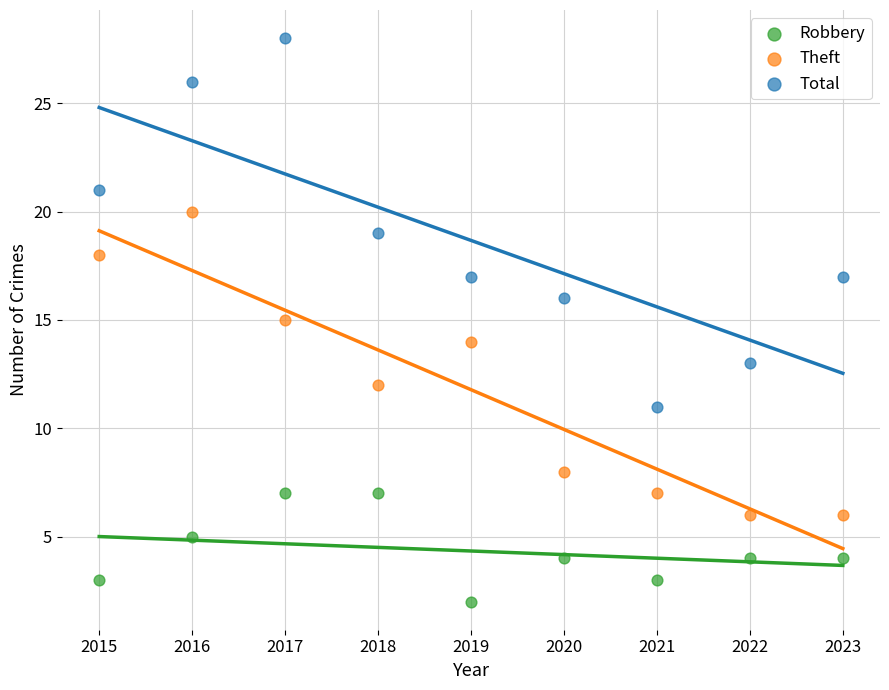

Which series has the widest spread of Y values?

Total